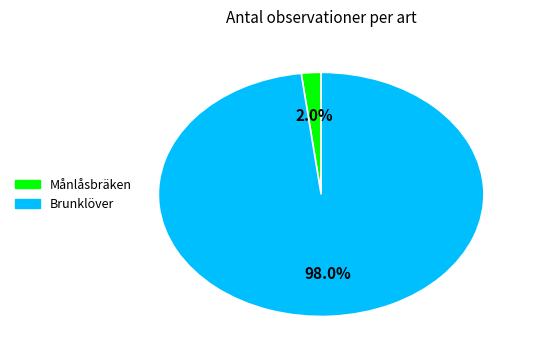

Between Månlåsbräken and Brunklöver, which is larger?

Brunklöver